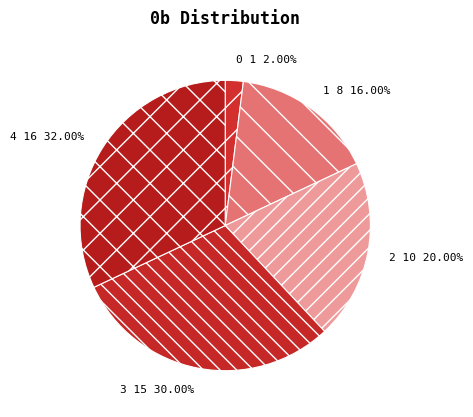

Which has a higher value, 4 or 0?

4